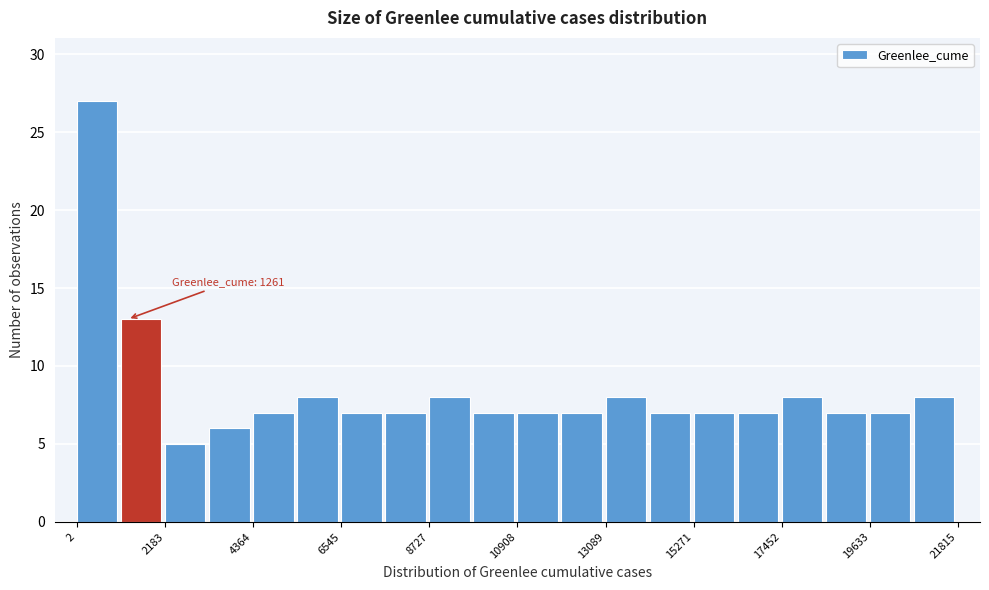

Read against the x-axis, roughly where is the centre of the tallest bar?

500